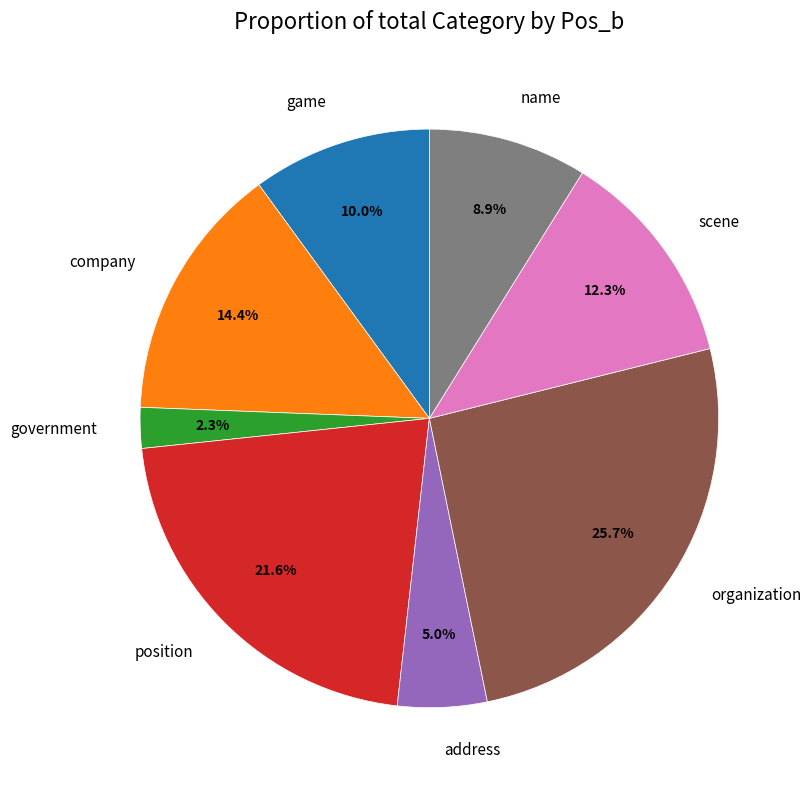

What is the smallest slice in the pie chart?

government